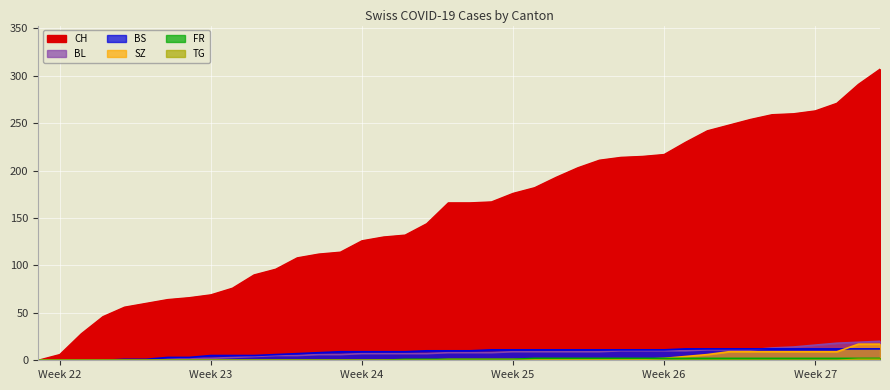

What is the sum of all BL values?

304